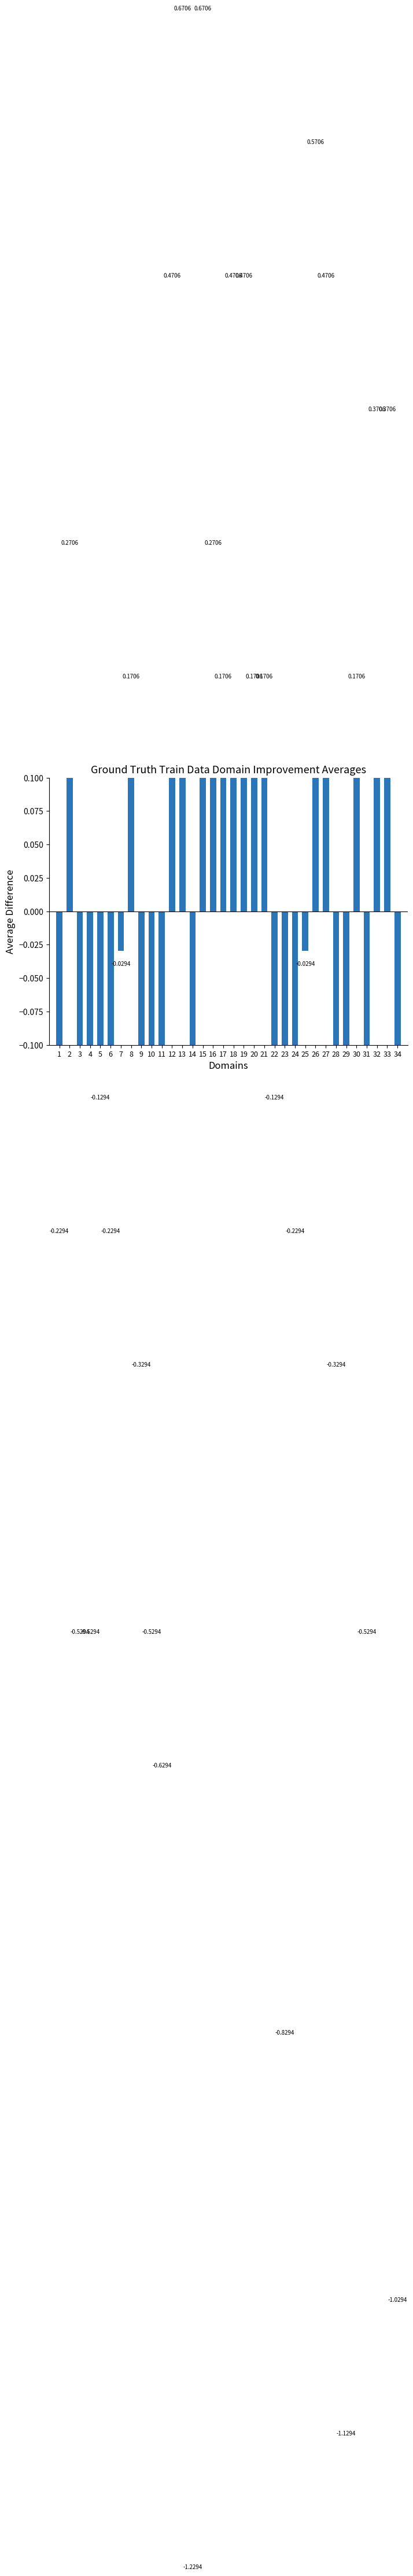

The value at 12 is 0.5. True or false?

True